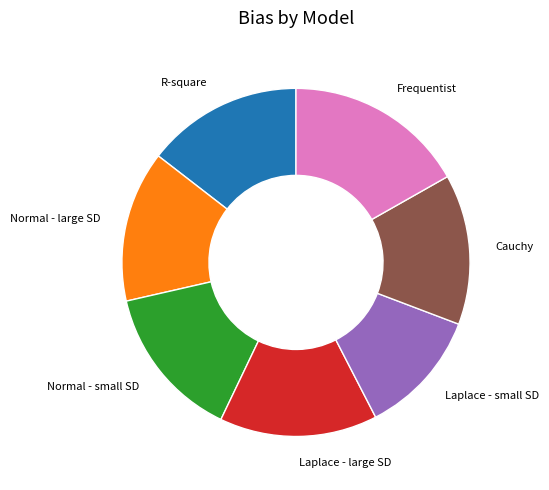

Is it true that R-square is 4% of the pie?

False